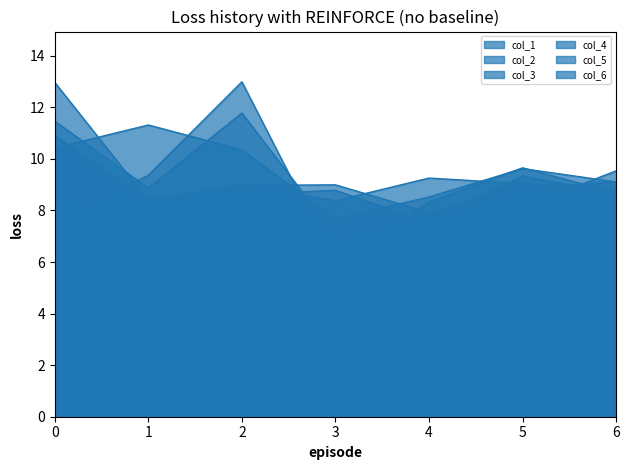

True or false: col_5 and col_2 cross at least once.

True